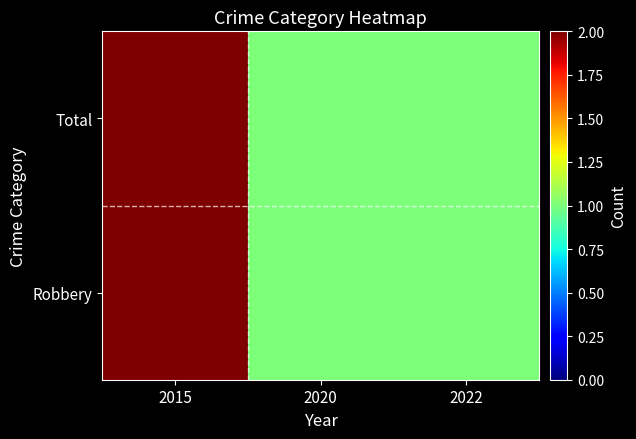

At 2022, list the series in order from smallest to largest.

Robbery, Total